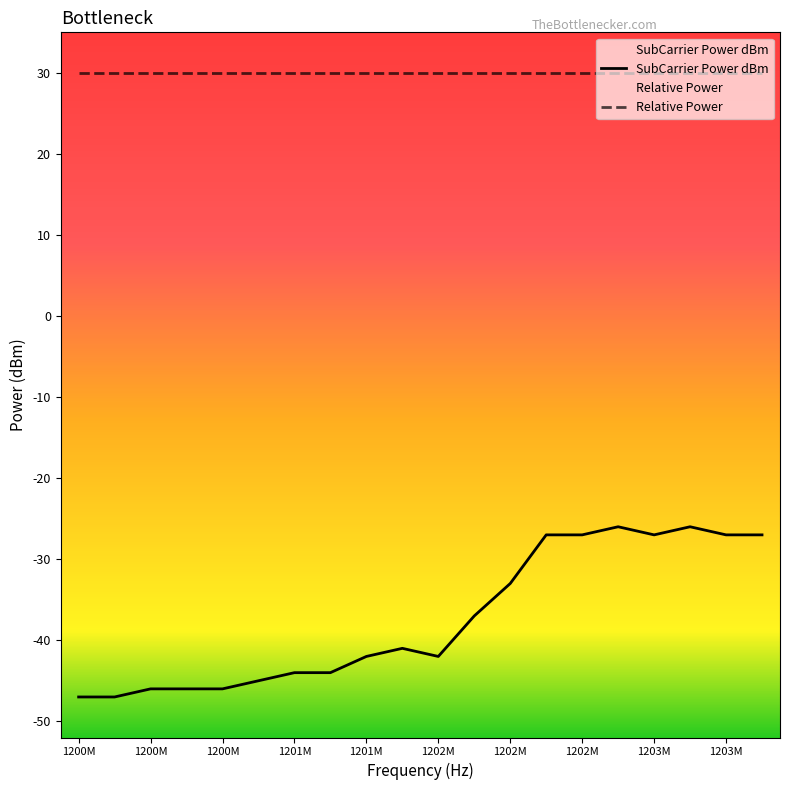

True or false: SubCarrier Power dBm and Relative Power cross at least once.

False